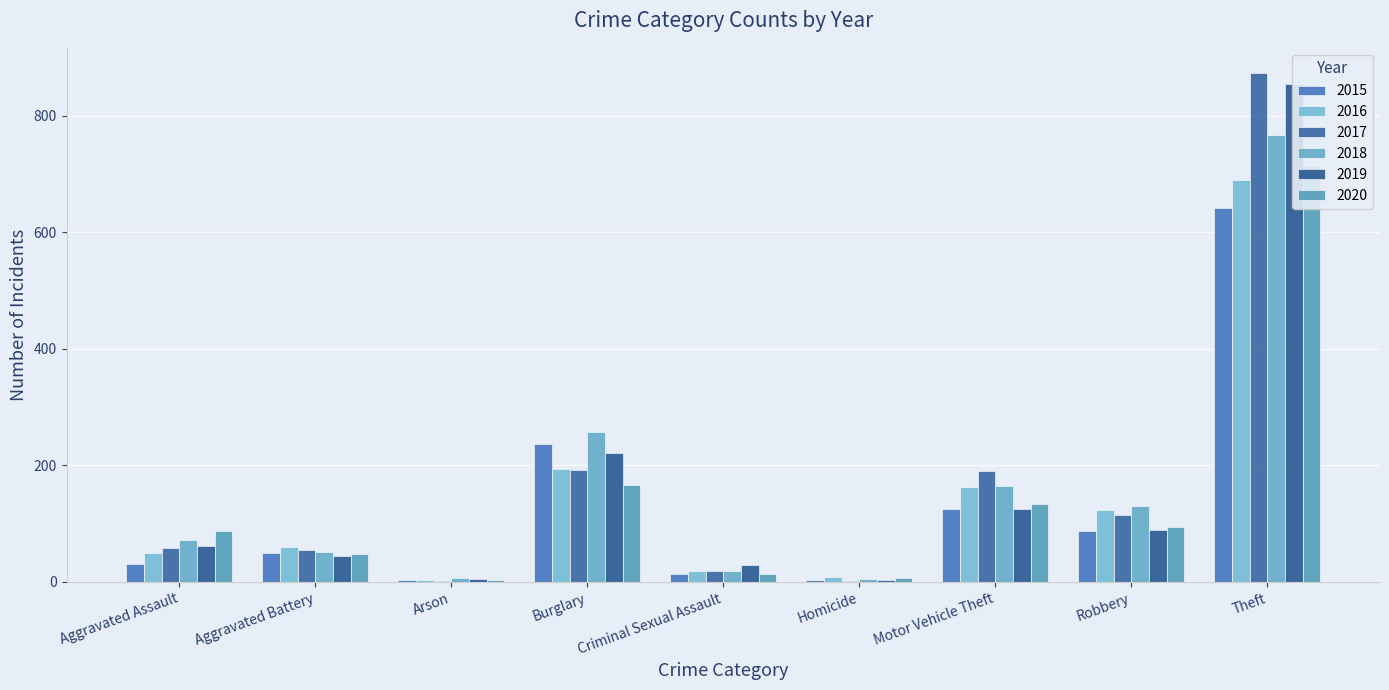

How many data points in 2015 are above 50?

4